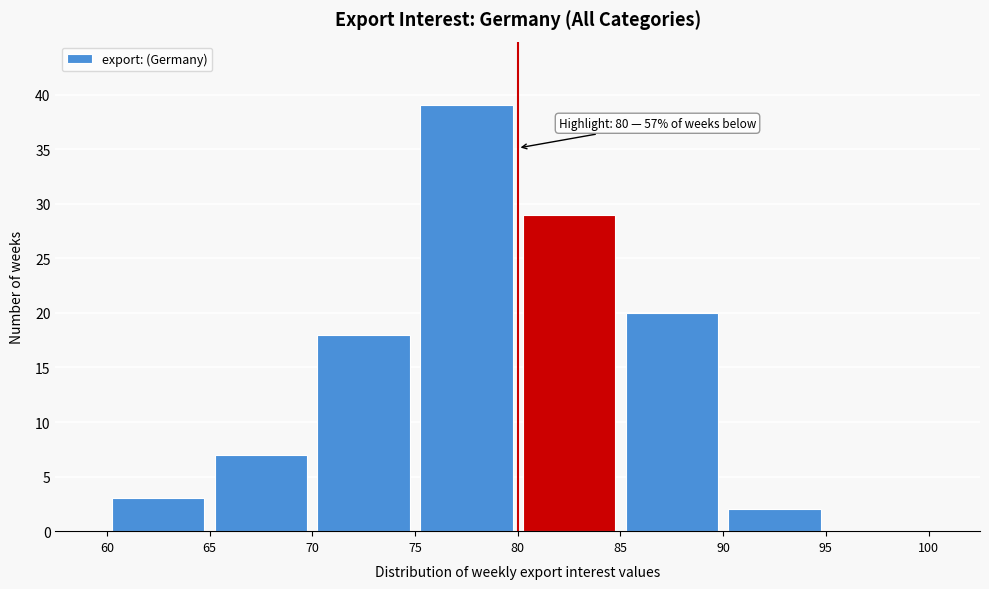

Which range on the x-axis has the tallest bar?

75 to 80